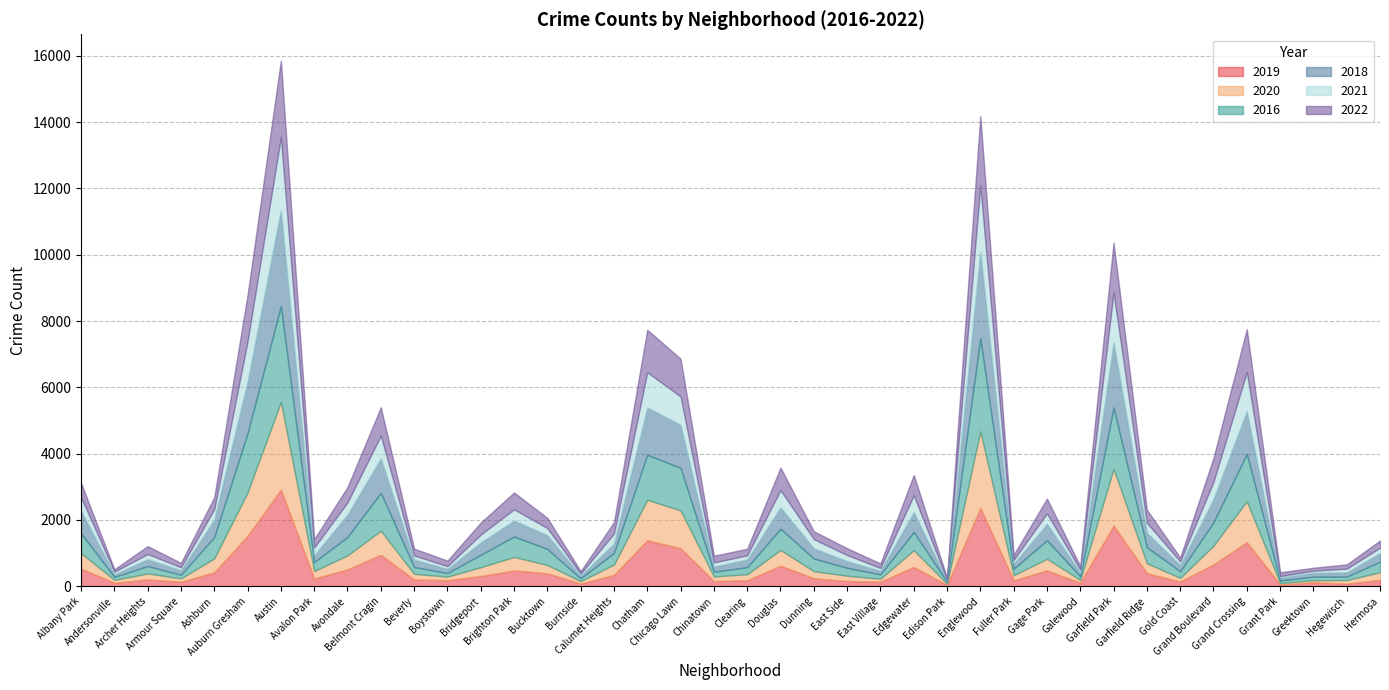

What is the maximum value shown in the chart?

2913